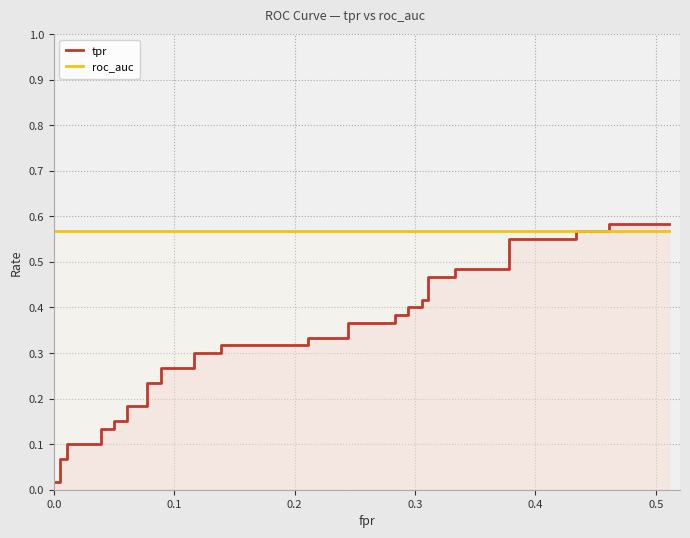

Count the number of categories in the chart.

40